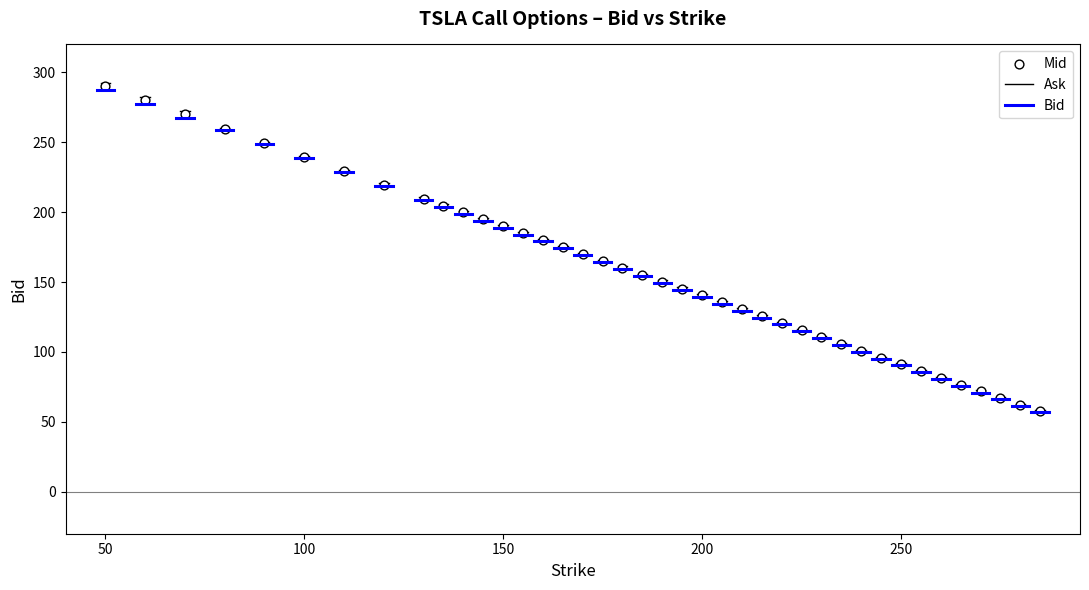

What is the range of Y values (max minus min)?

232.2